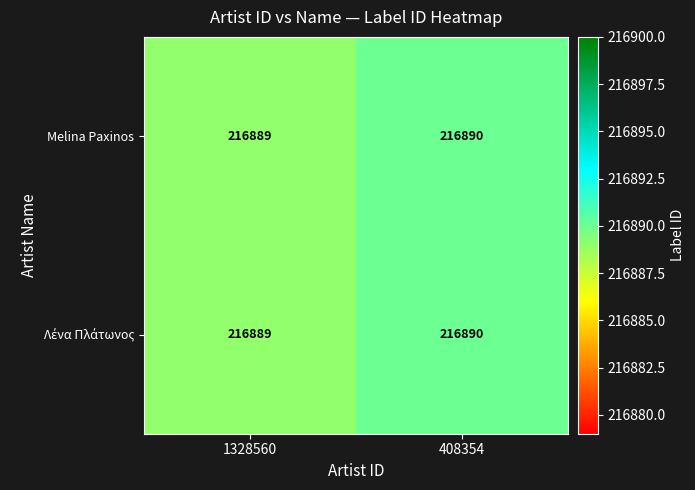

Rank the categories by Melina Paxinos value from highest to lowest.

408354, 1328560